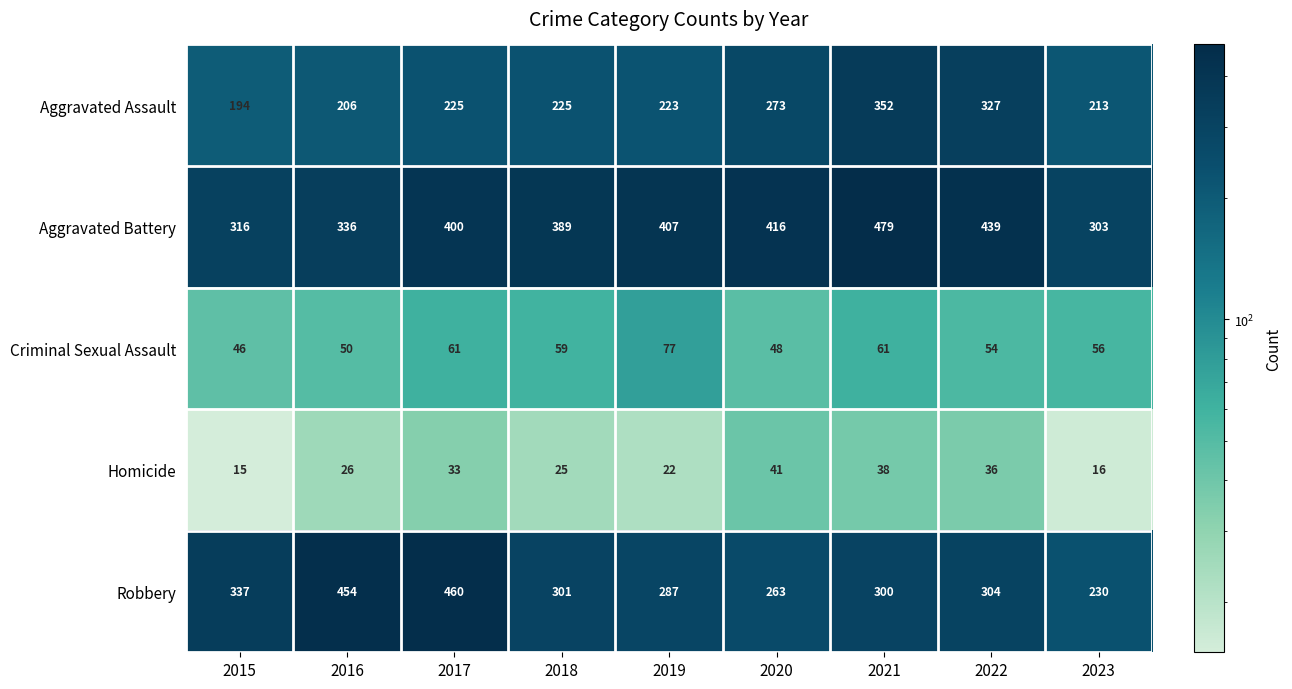

Rank the series at 2023 from highest to lowest value.

Aggravated Battery, Robbery, Aggravated Assault, Criminal Sexual Assault, Homicide